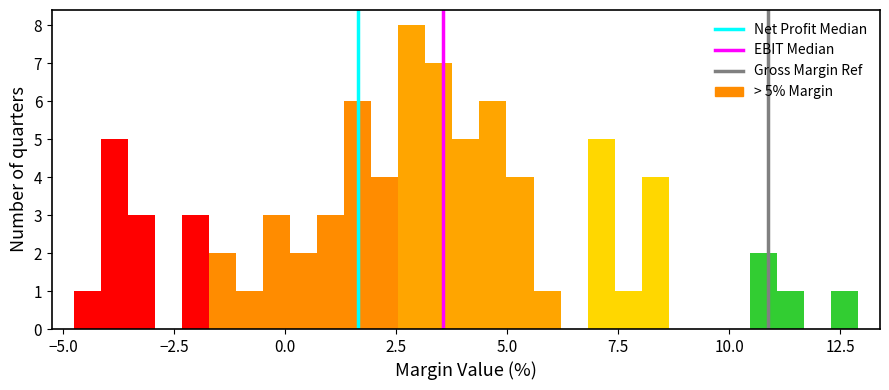

Read against the x-axis, roughly where is the centre of the tallest bar?

3.0